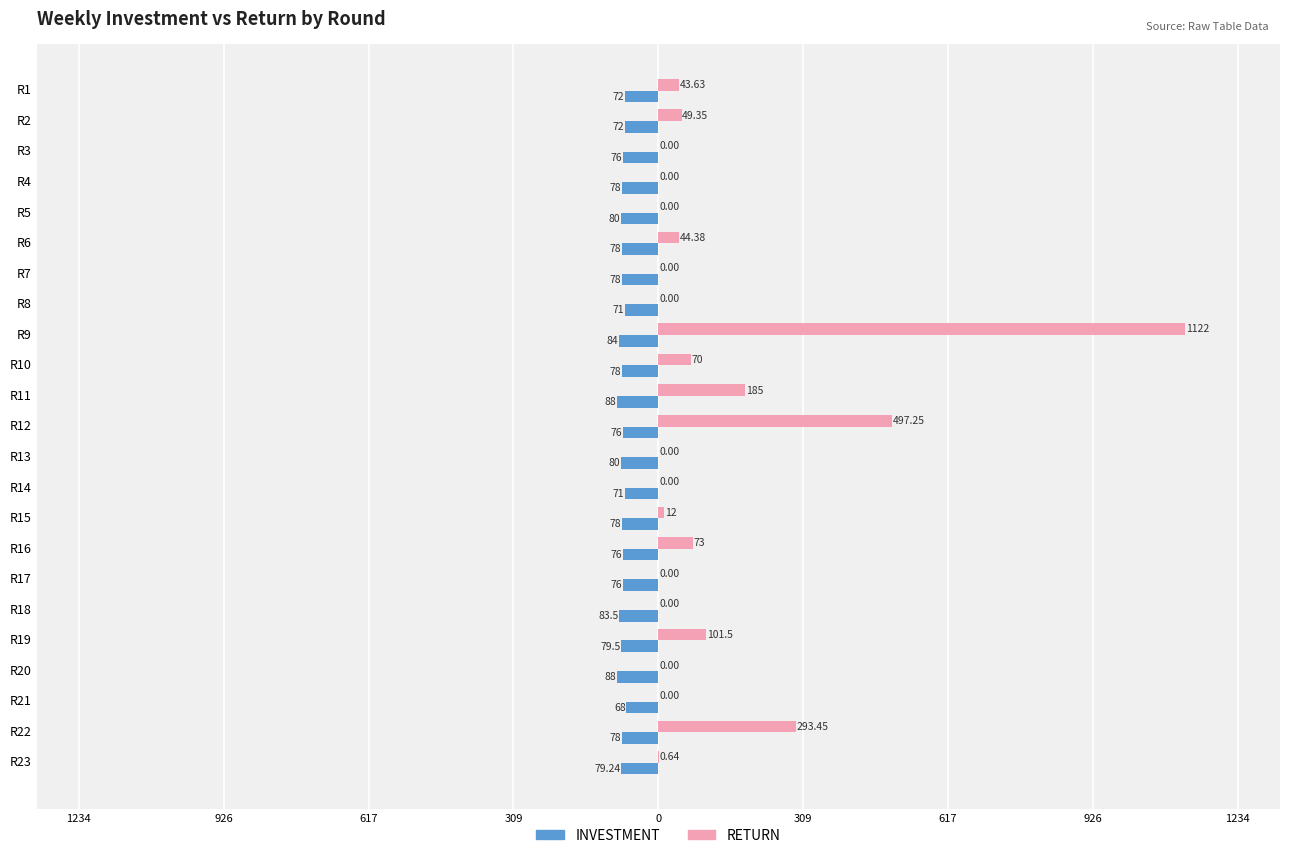

What are all the series names shown in the legend?

INVESTMENT, RETURN